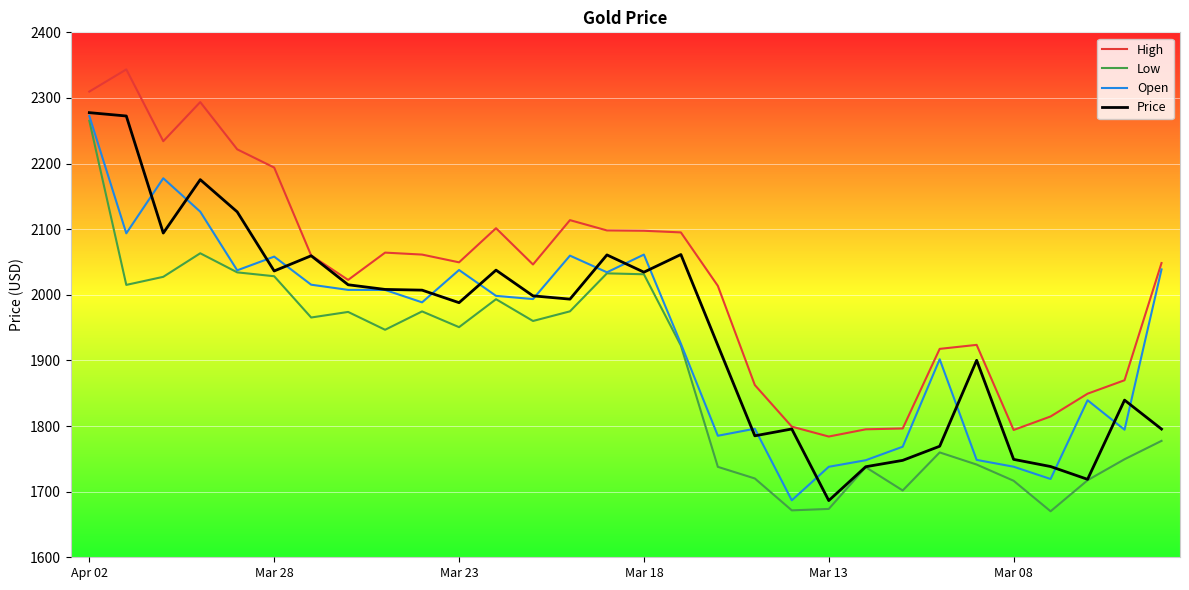

Which series has the largest total across all categories?

High